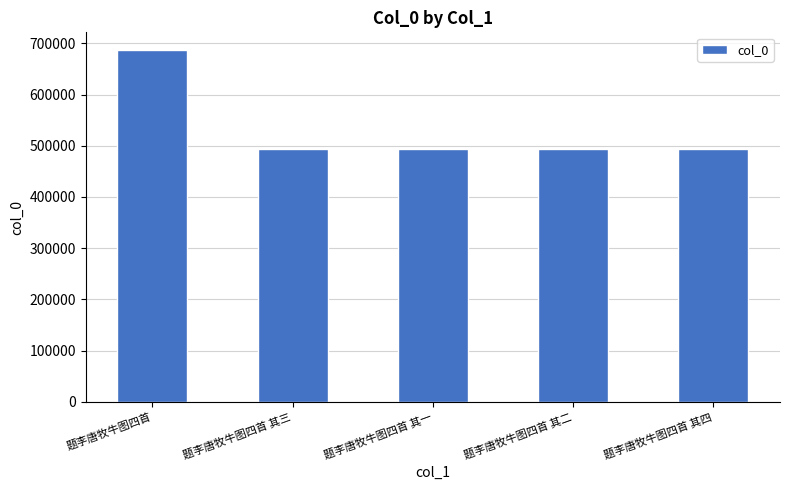

What is the value of the 1st bar from the left?

687041